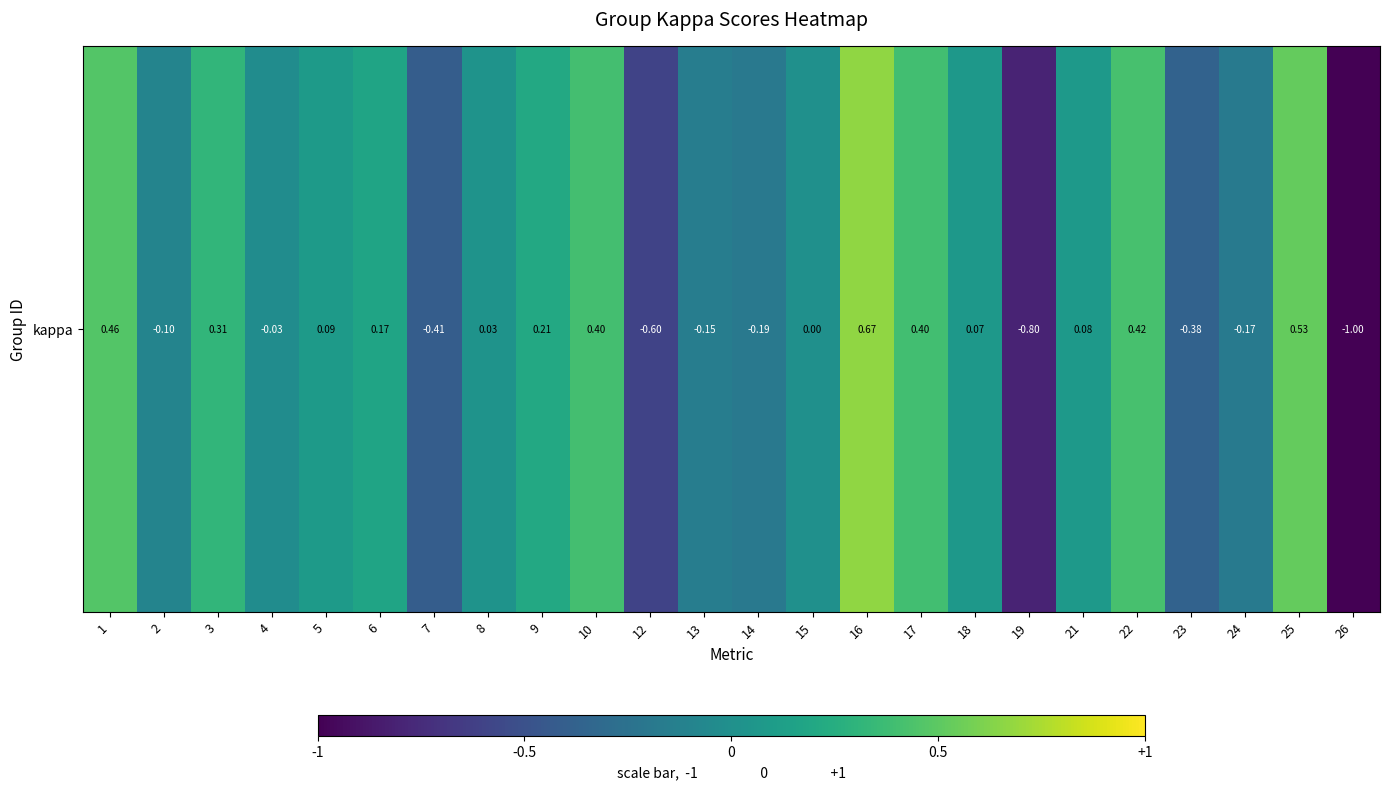

Where is the data nearest to the value 0?

15